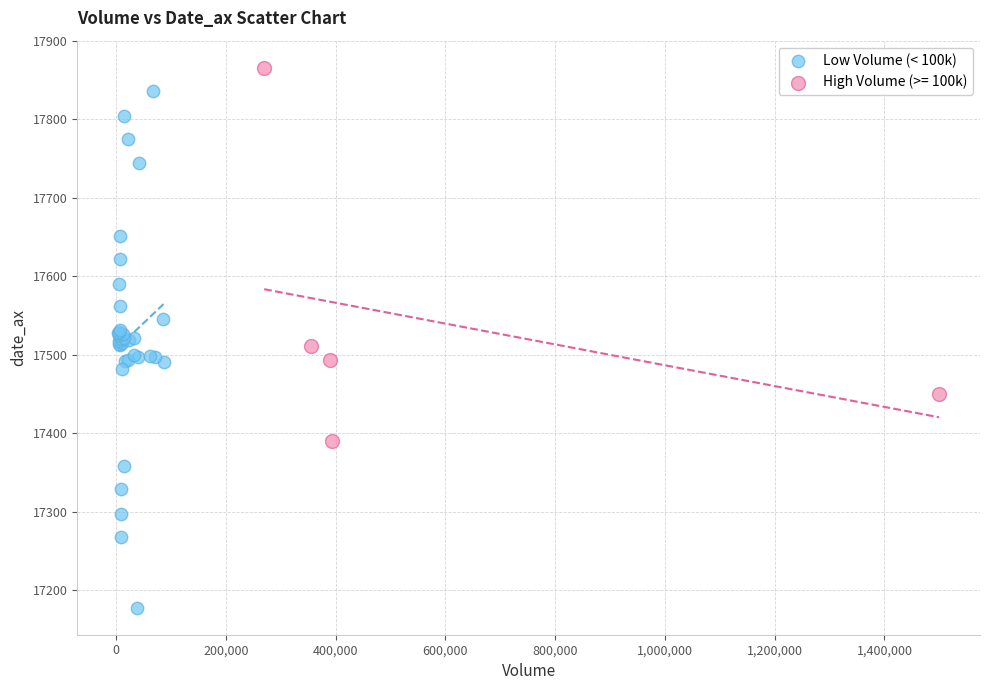

Which series has the widest spread of Y values?

Low Volume (< 100k)